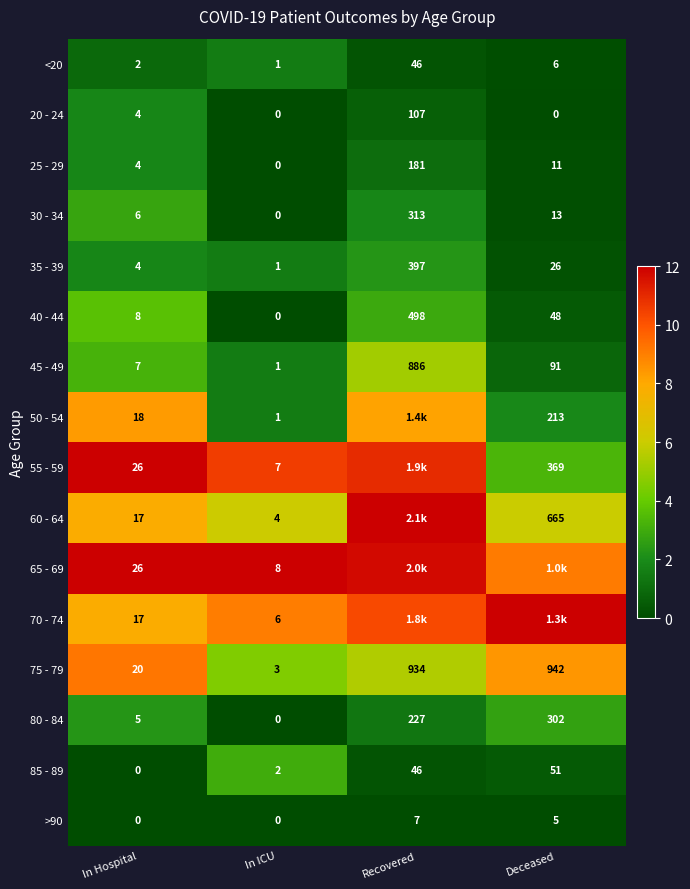

Count the number of categories in the chart.

4